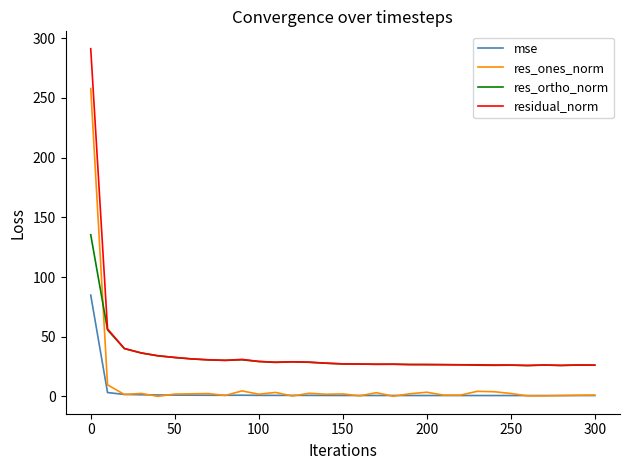

True or false: mse and residual_norm cross at least once.

False